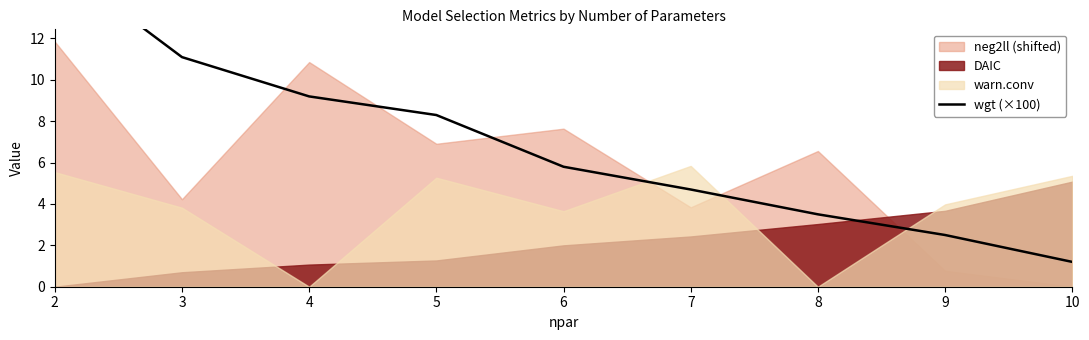

The chart shows a value of 3.9 at 9. True or false?

False